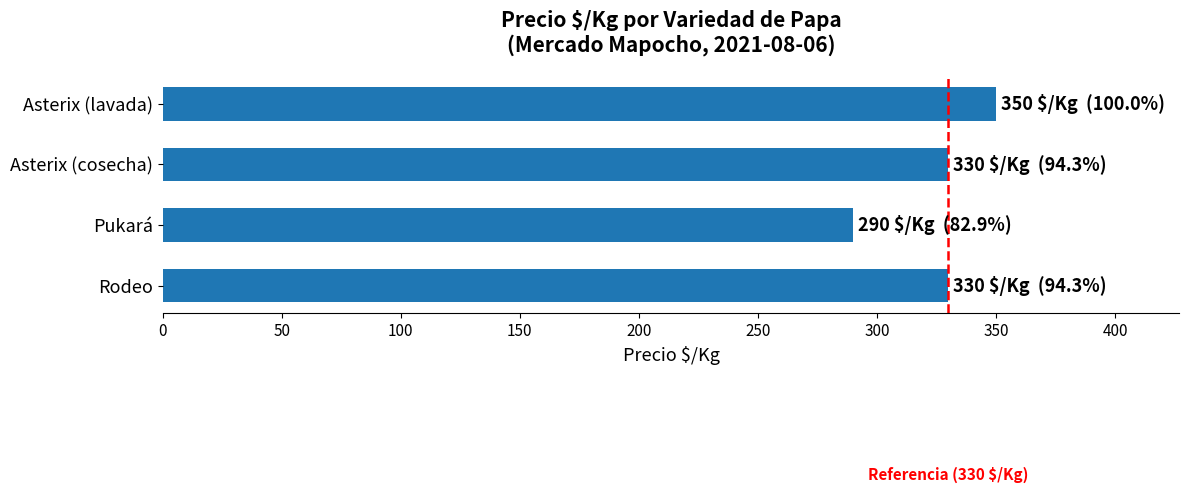

The value at Asterix (cosecha) is 79. True or false?

False